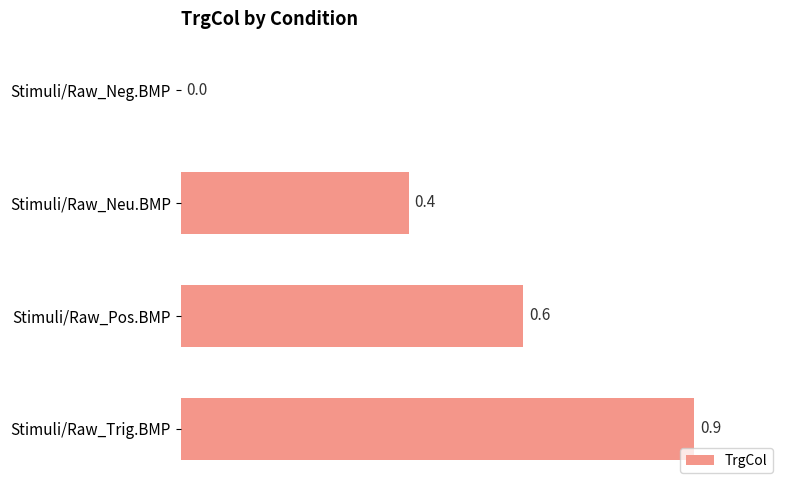

Count the values in the range 0 to 1.

4